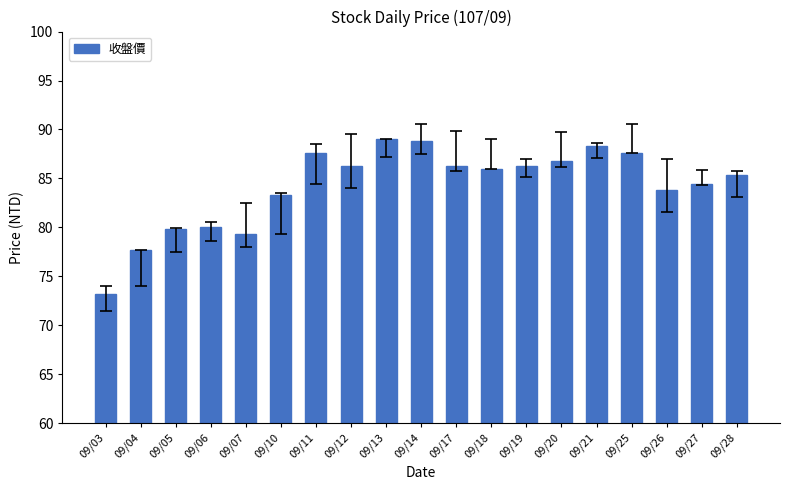

What is the difference between the values at 09/07 and 09/11?

8.3